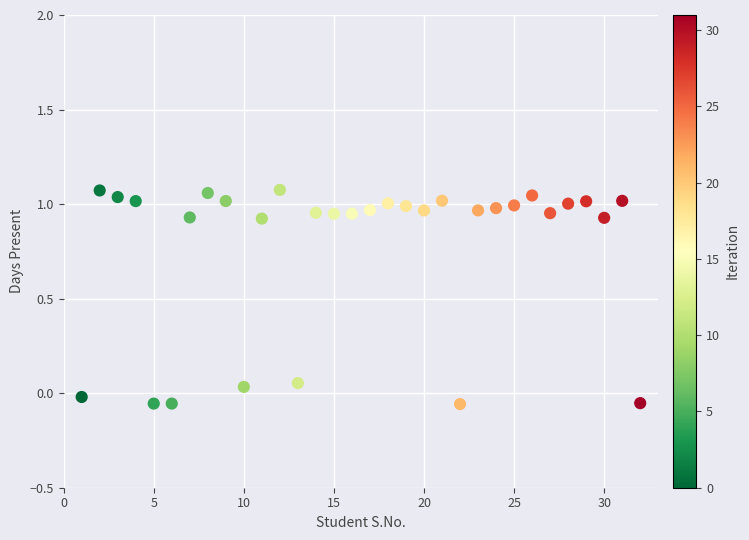

What is the range of X values (max minus min)?

31.0